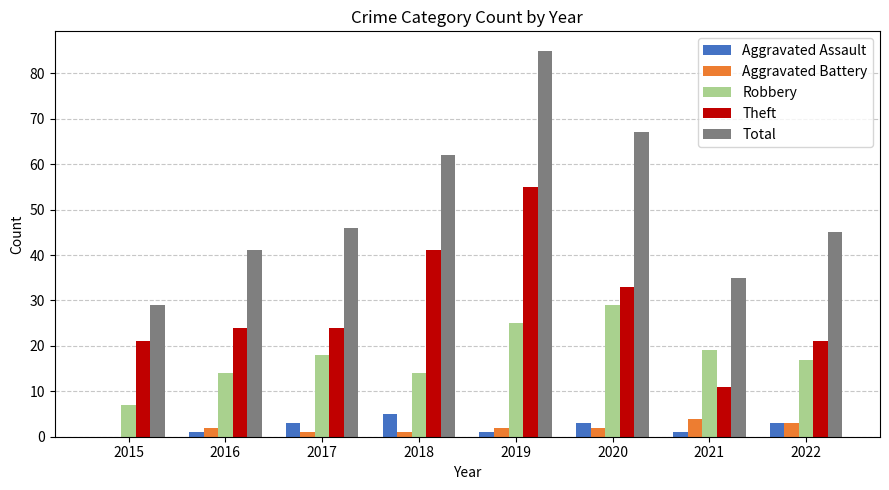

What is the highest value of the Aggravated Battery series?

4